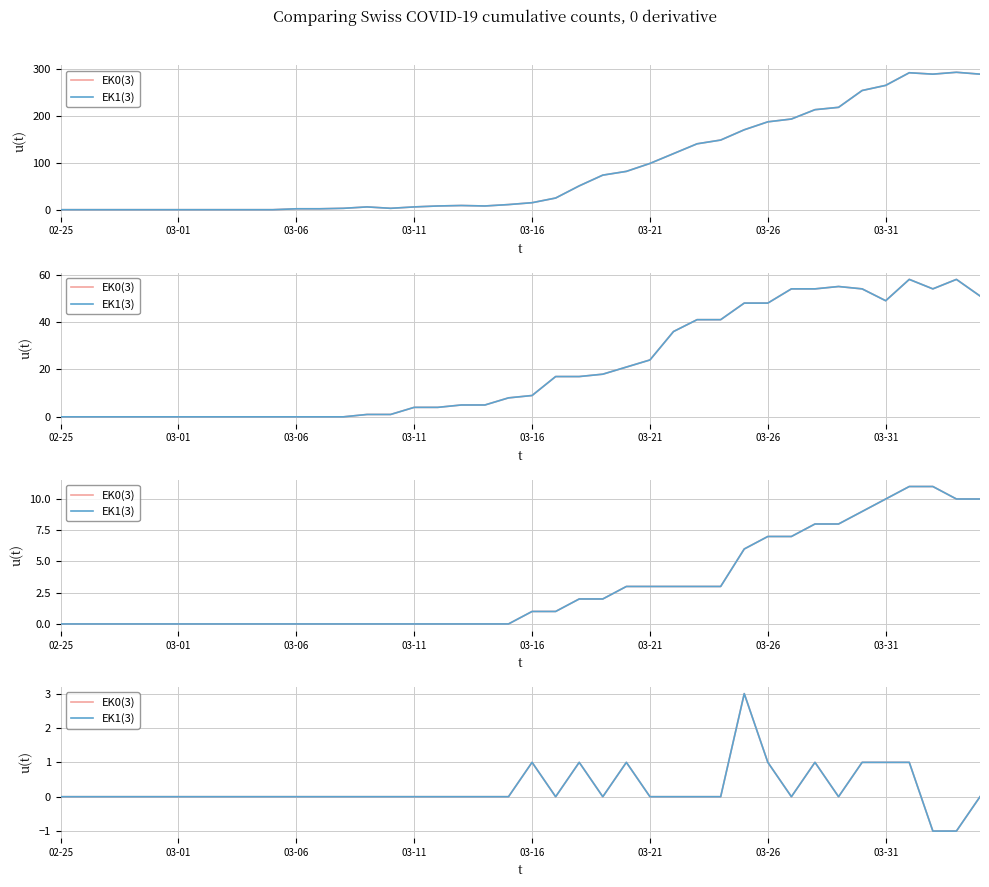

At how many categories does at least one series exceed 0?

9